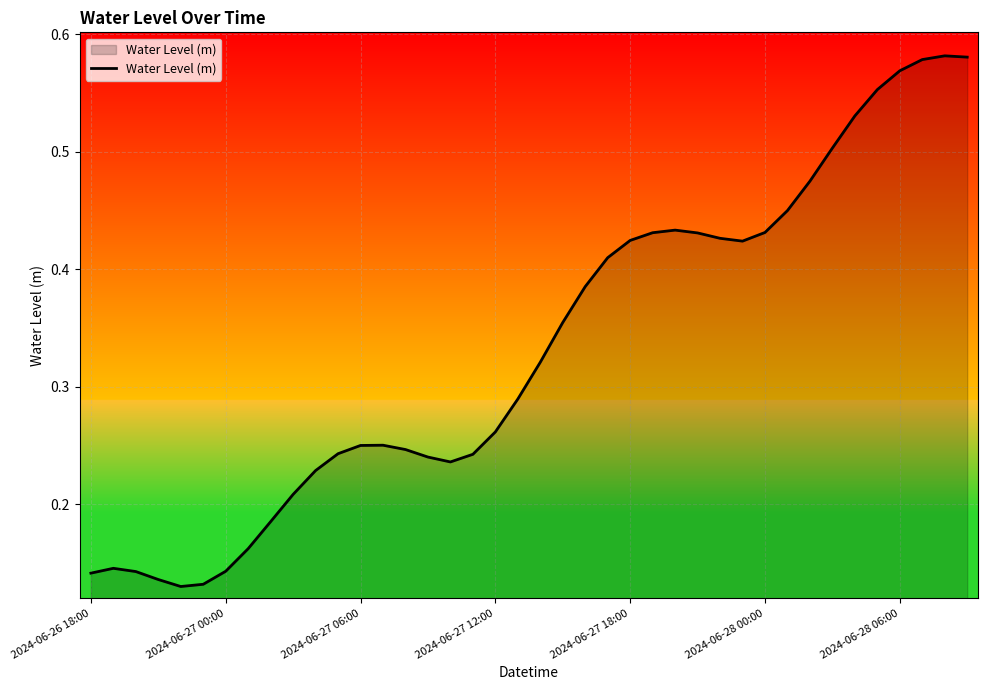

How many lines are shown in the chart?

1